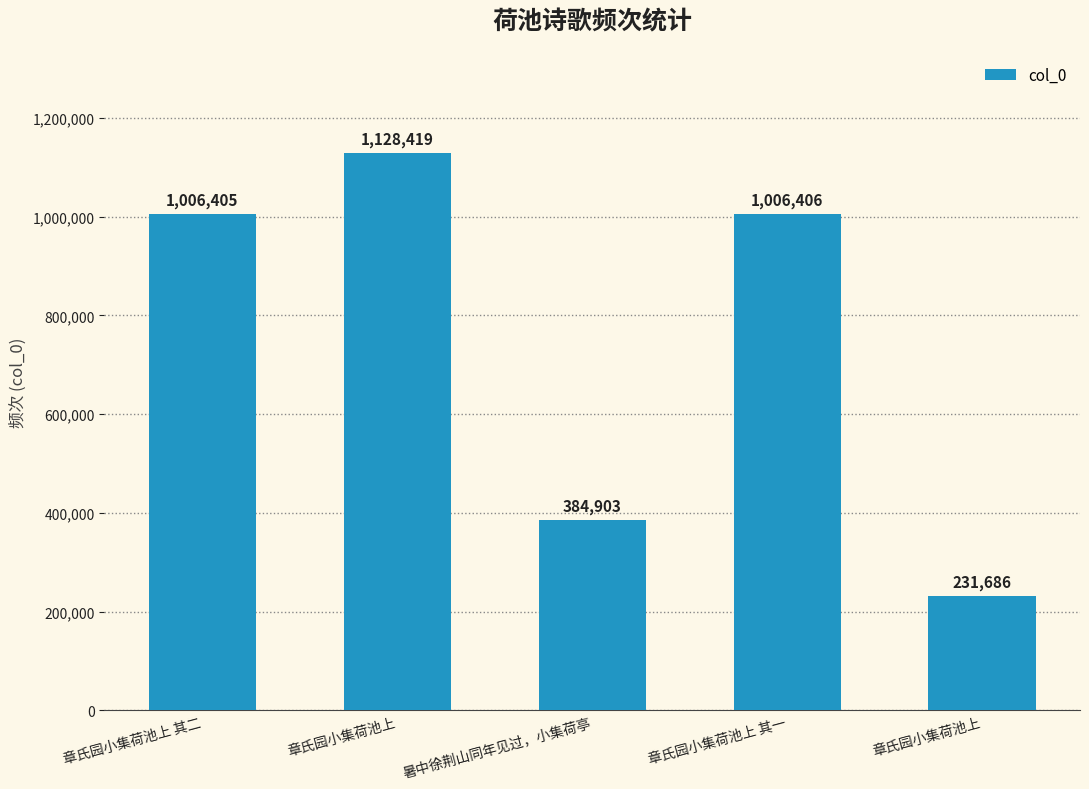

Are the bars horizontal?

No